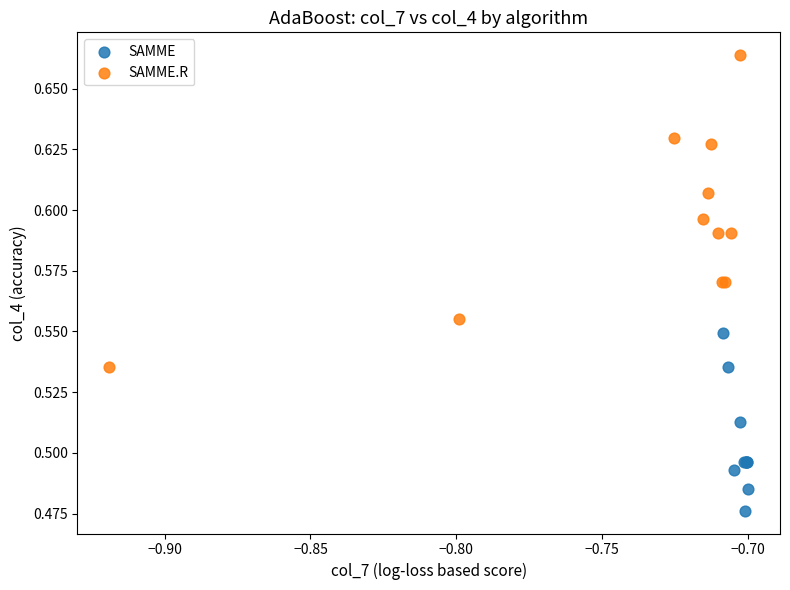

Which series reaches the maximum Y coordinate?

SAMME.R